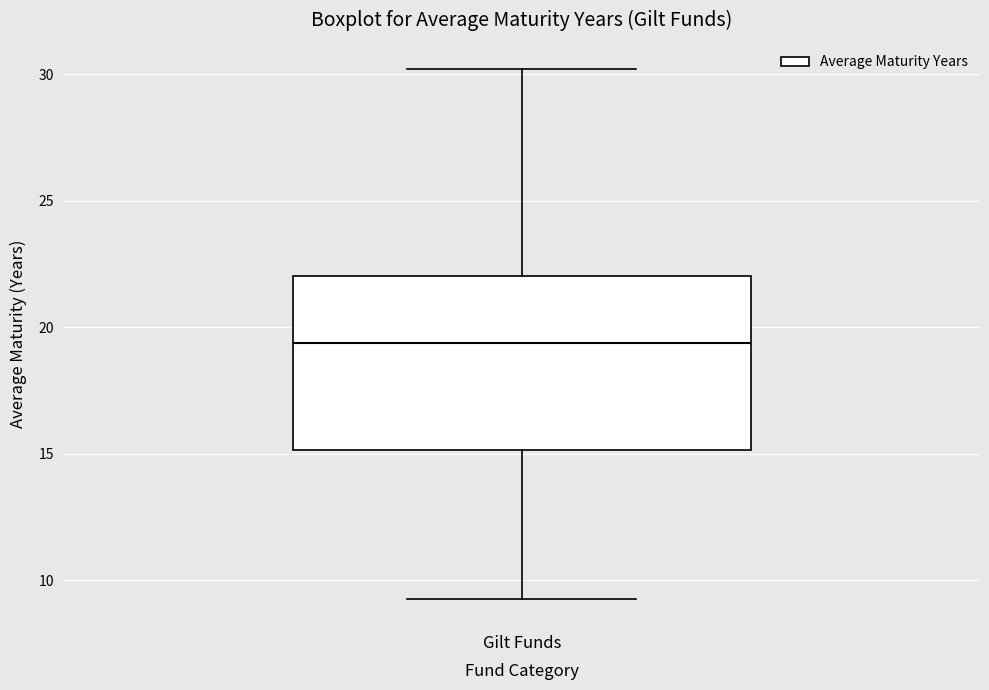

Transcribe this box plot: give where the median line is, the range the box spans, and where the two whiskers end, as read against the y-axis. The values are not printed on the chart, so give them approximately, as read against the axis.

median 19.5, box 15.0 to 22.0, whiskers 9.5 to 30.0